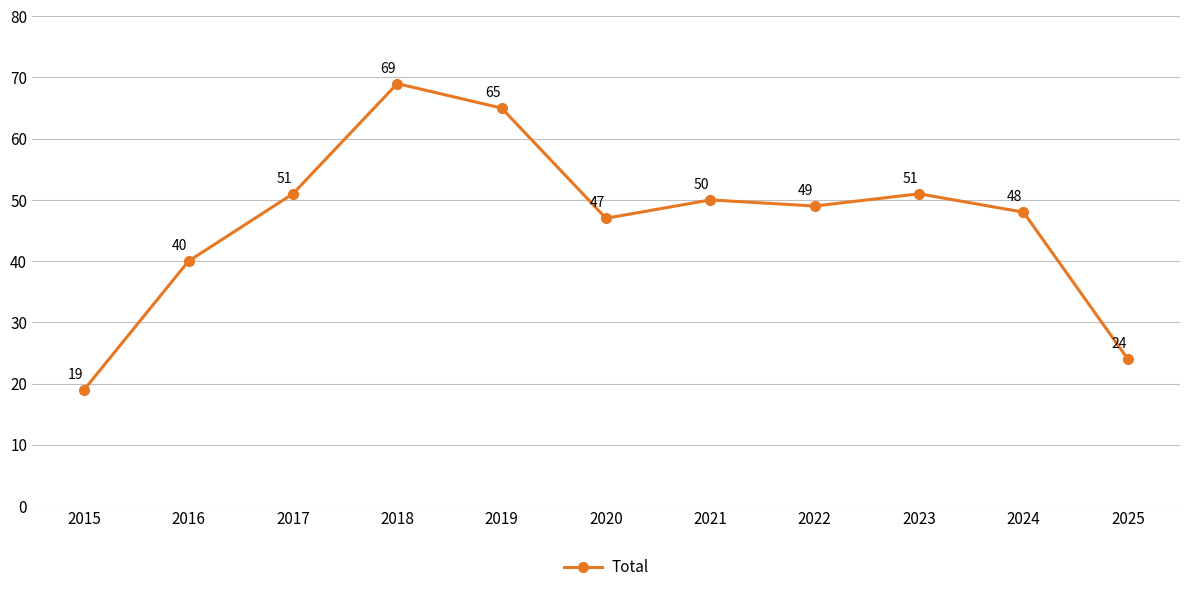

How many series are shown in this chart?

1